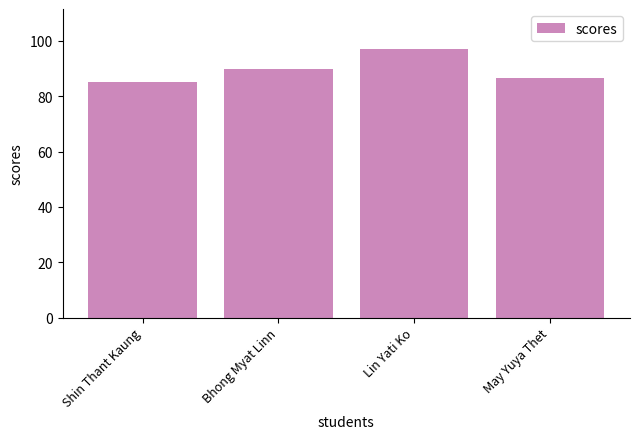

Is it true that the value at Shin Thant Kaung is 39.4?

False